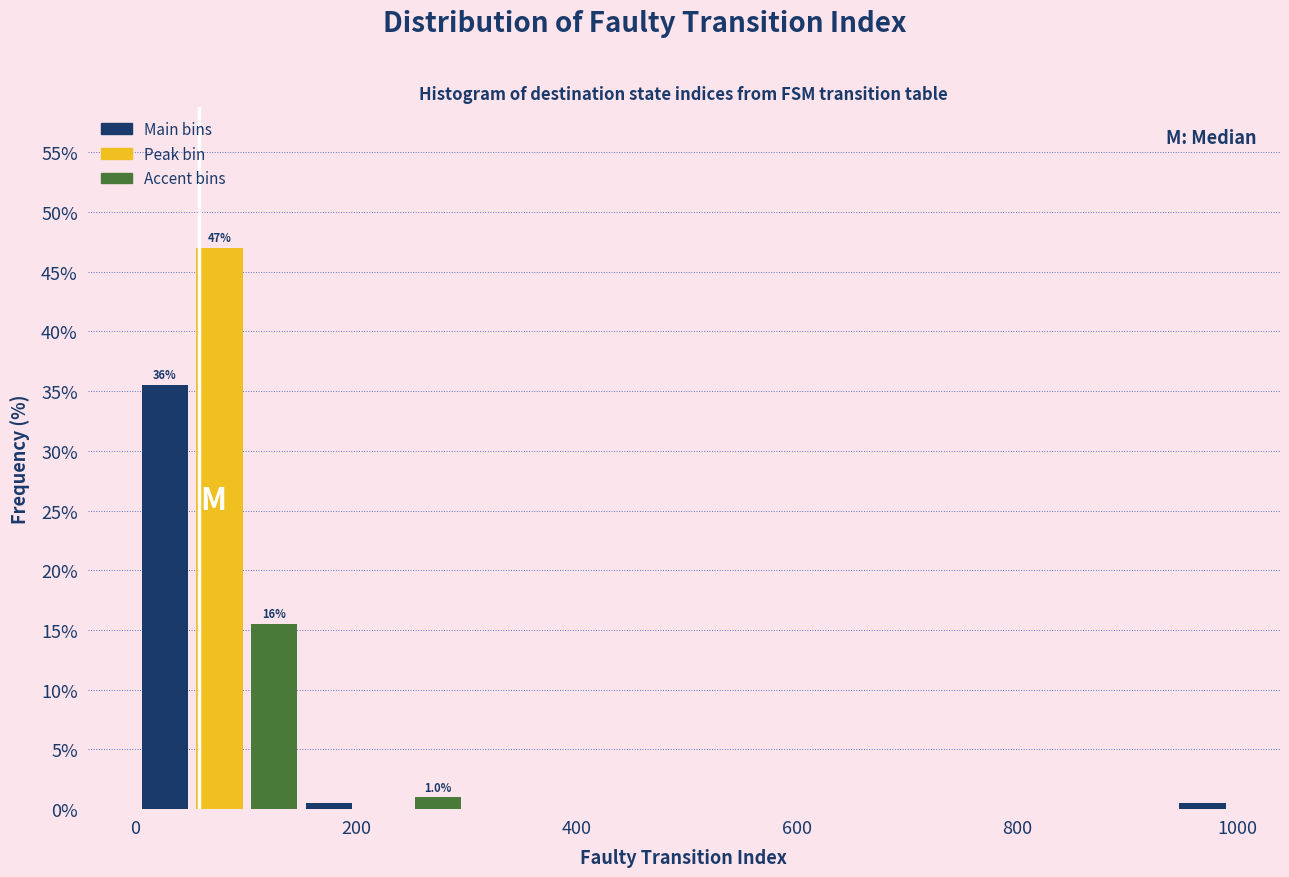

Read against the x-axis, roughly where is the centre of the tallest bar?

80